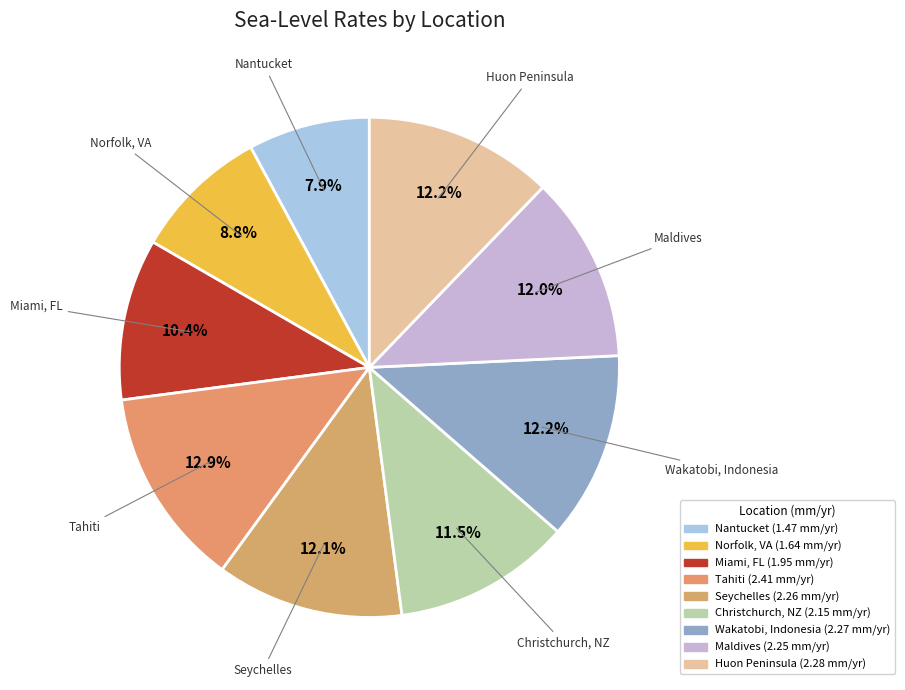

Which has a higher value, Norfolk, VA or Huon Peninsula?

Huon Peninsula